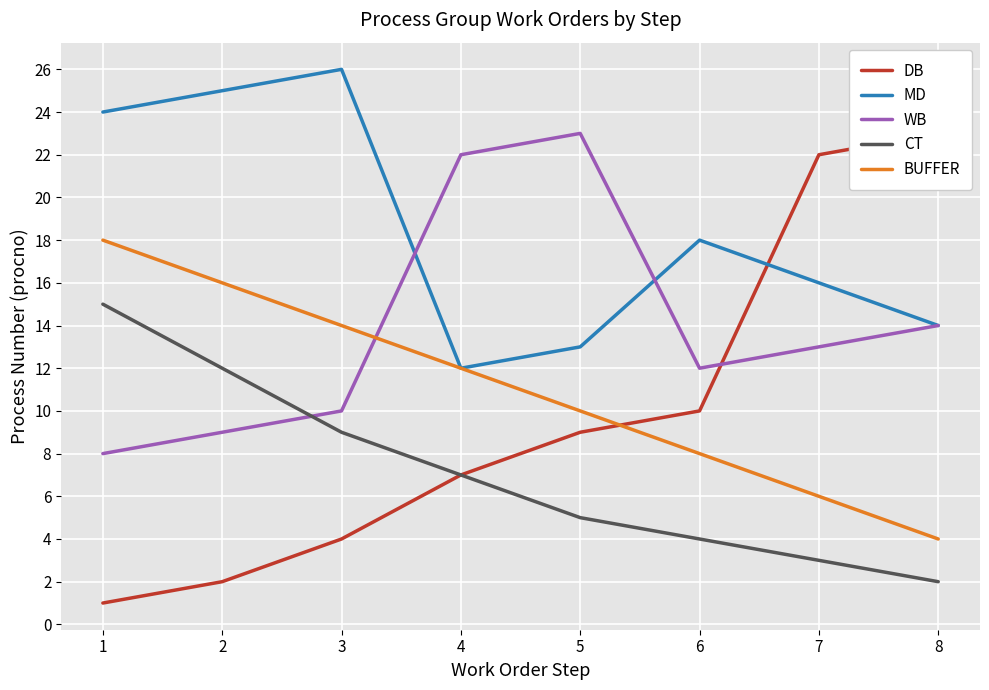

Where does the BUFFER series first go above 12?

1